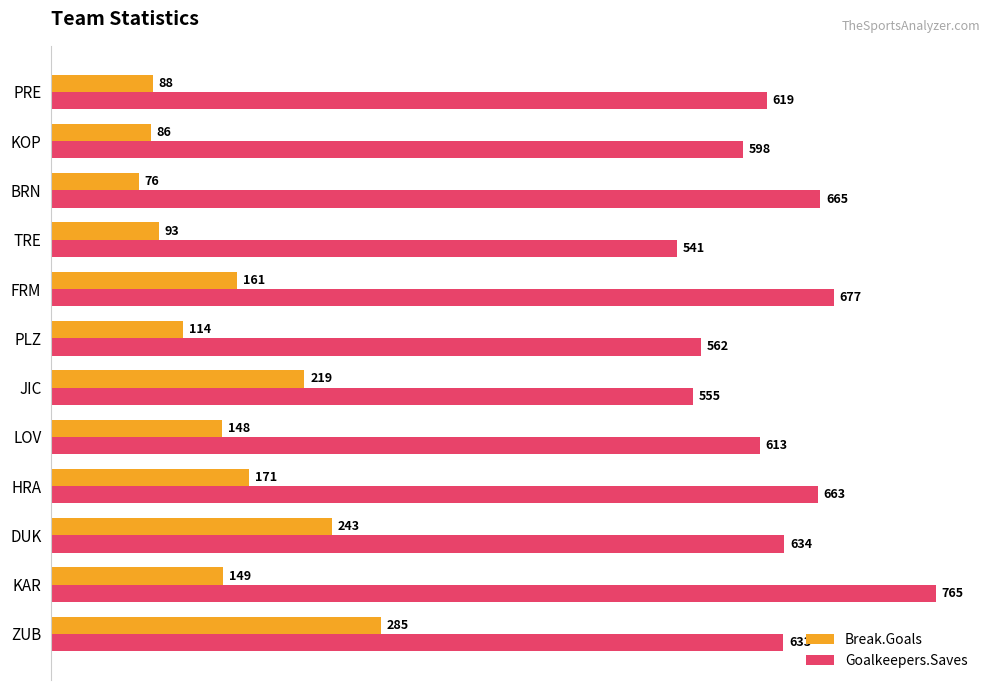

Is it true that Break.Goals equals 149 at KAR?

True